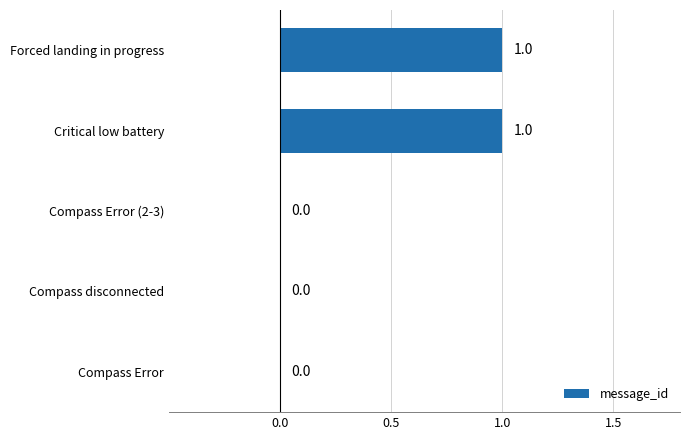

Reading top to bottom, what are all the values shown in this chart?

Forced landing in progress=1	Critical low battery=1	Compass Error (2-3)=0	Compass disconnected=0	Compass Error=0